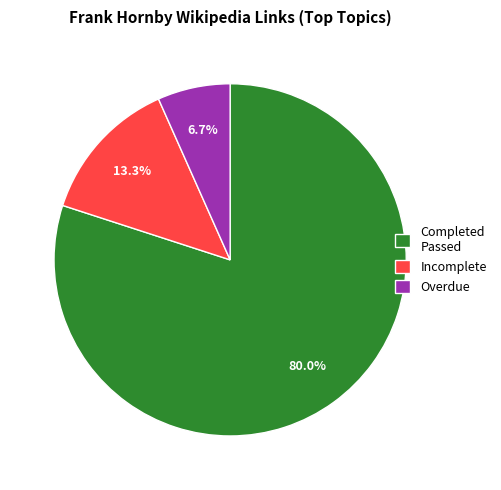

How many segments does this pie chart have?

3